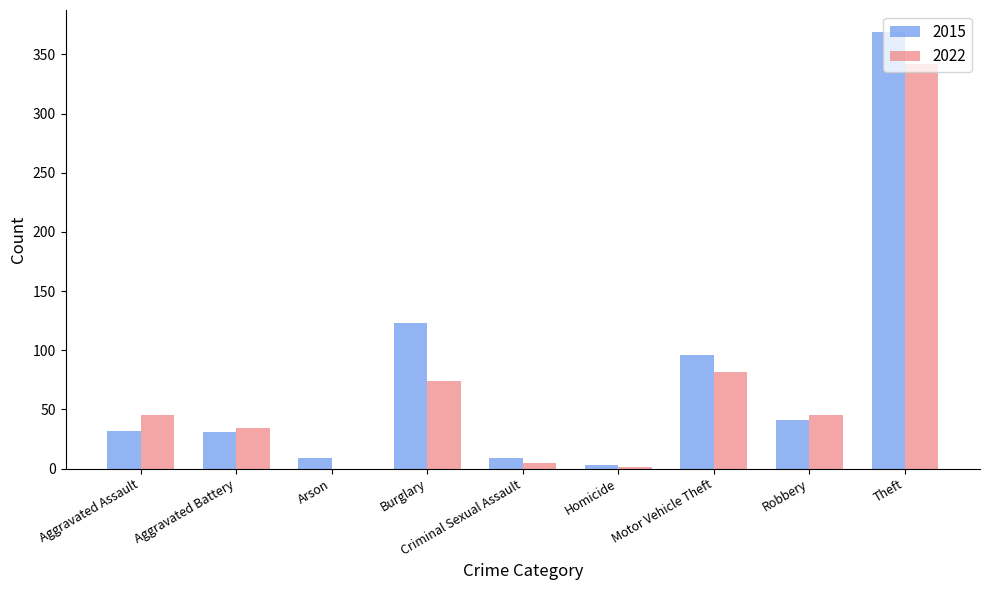

Which series has the largest range (max minus min)?

2015